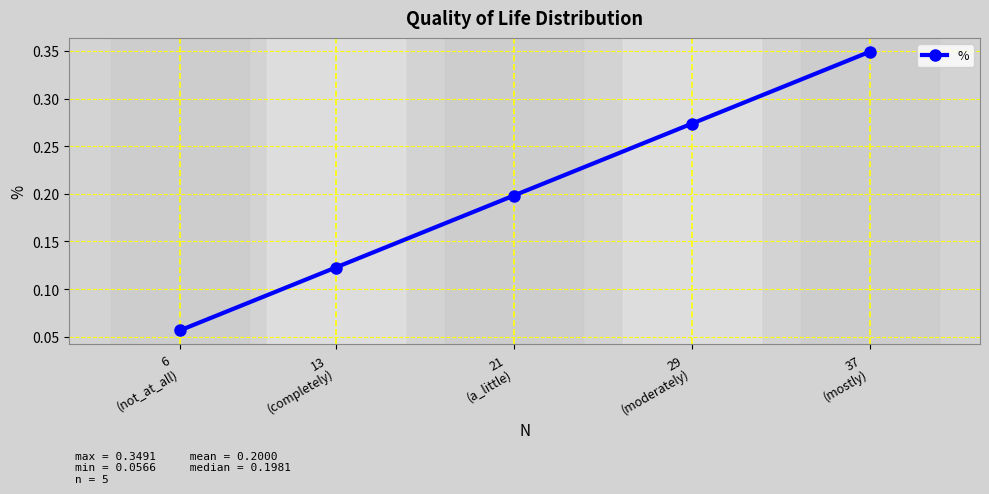

Rank the categories by value from highest to lowest.

37
(mostly), 29
(moderately), 21
(a_little), 13
(completely), 6
(not_at_all)